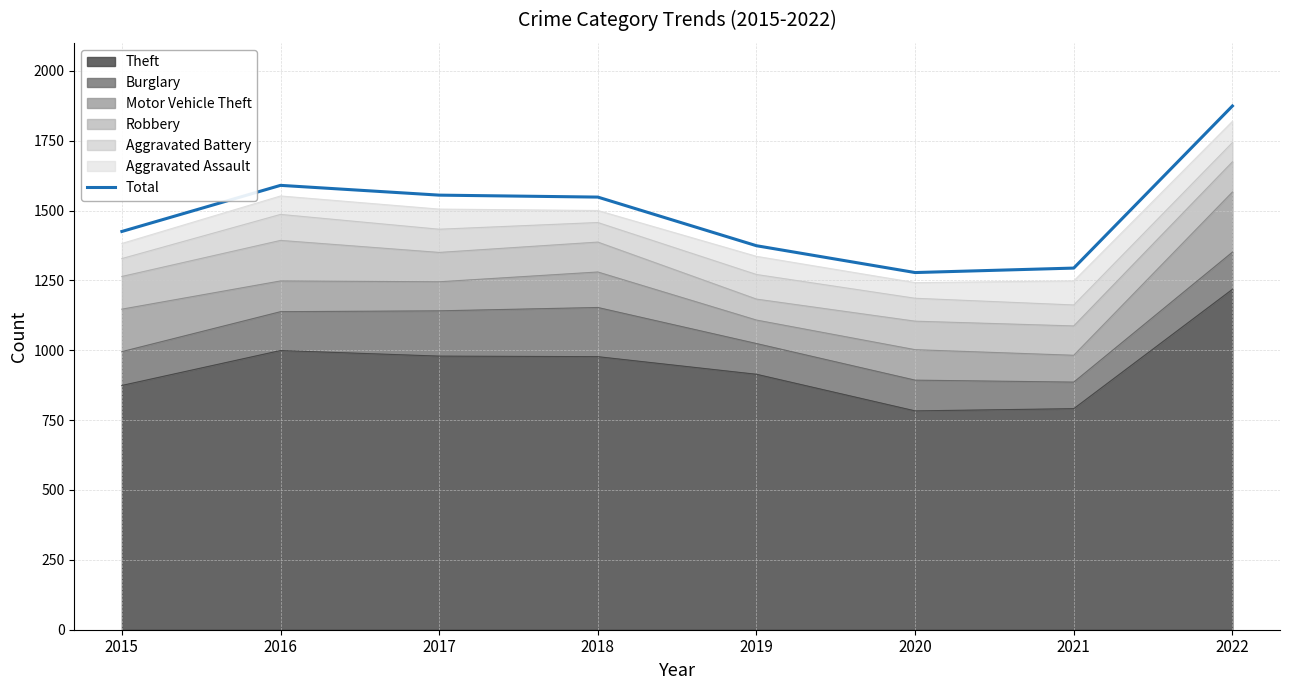

What is the value of the 5th point from the left?

1374